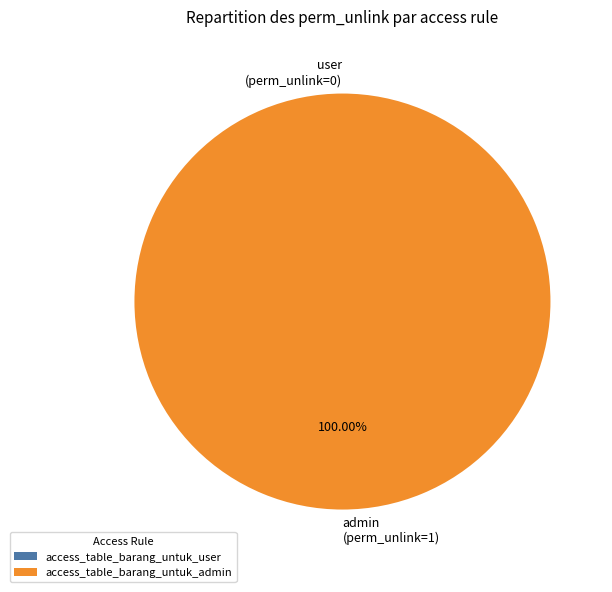

Do access_table_barang_untuk_admin and access_table_barang_untuk_user together represent more than half of the pie?

Yes